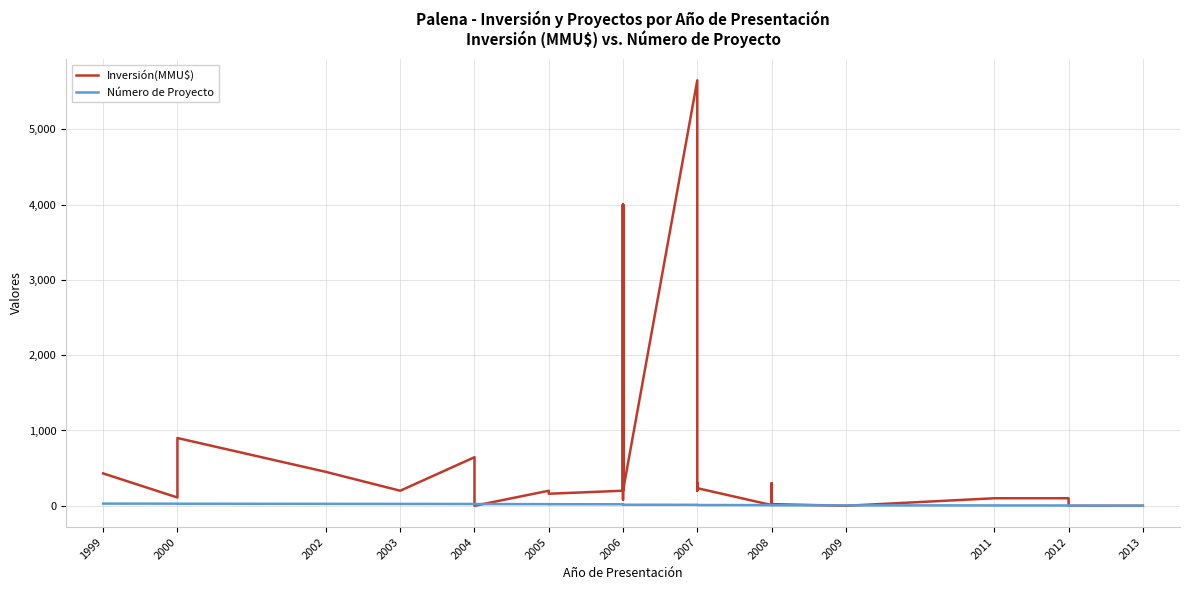

What position from the left is 16?

17